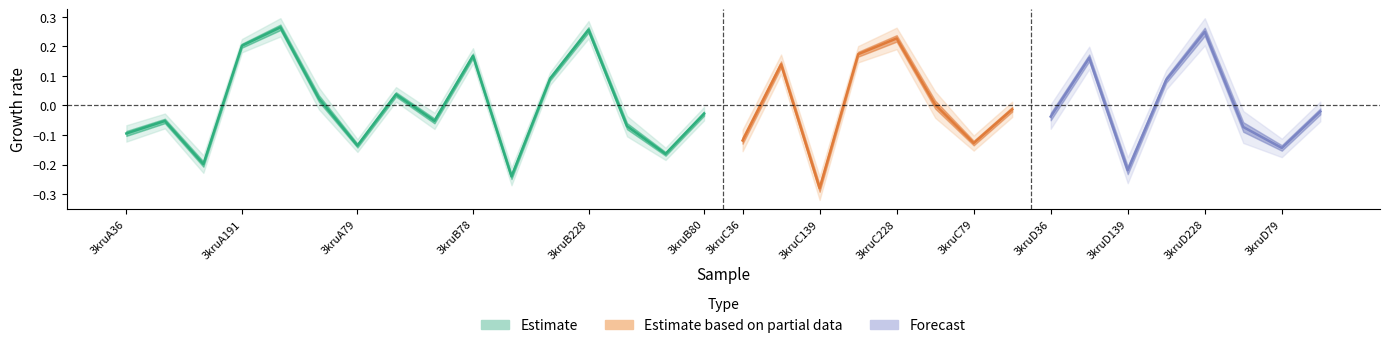

What is the approximate value at 3kruA78?

-0.1